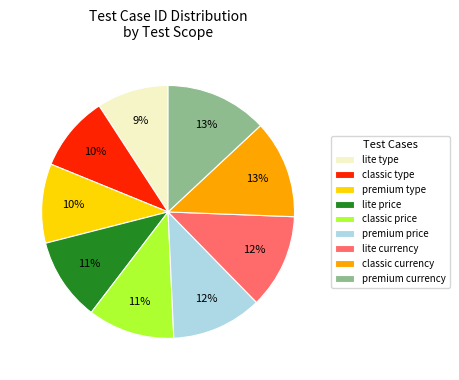

What is the ratio of the value at lite price to the value at lite currency?

0.9